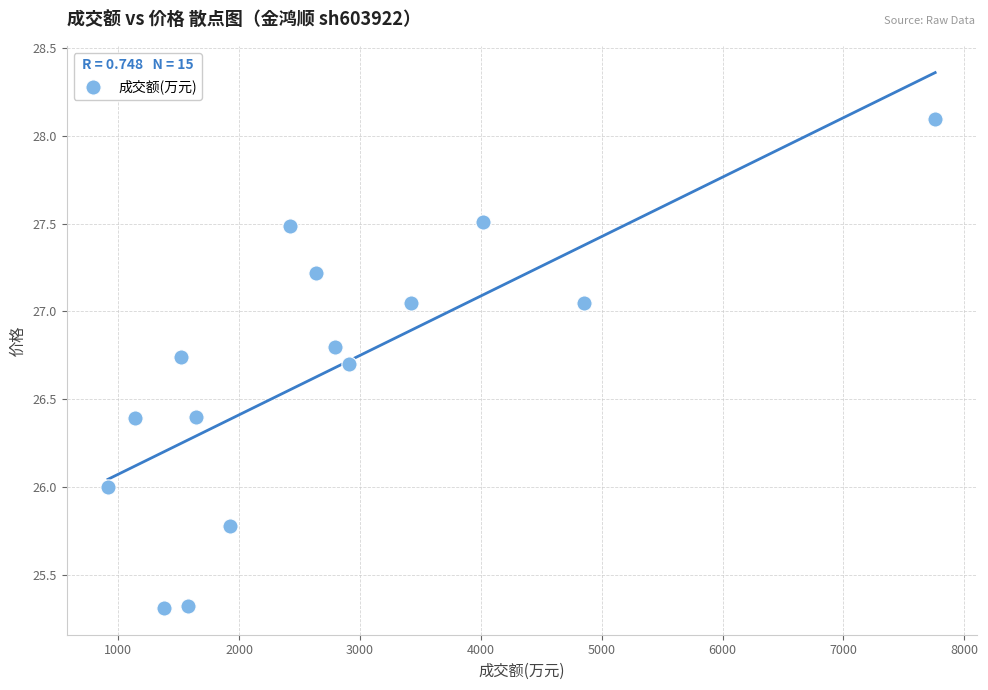

What is the range of Y values (max minus min)?

2.8